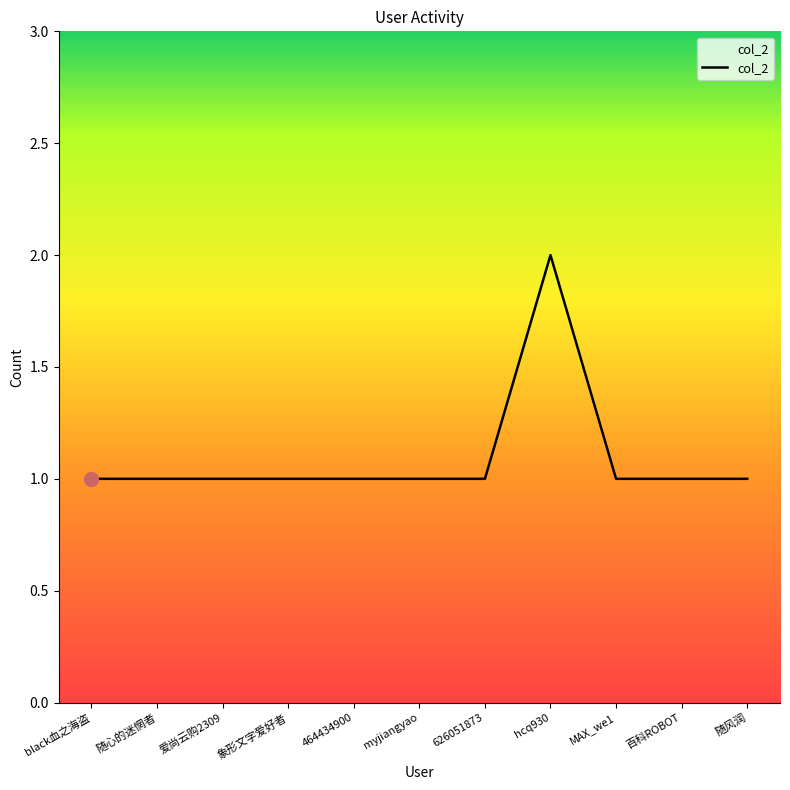

The value at black血之海盗 is 1. True or false?

True